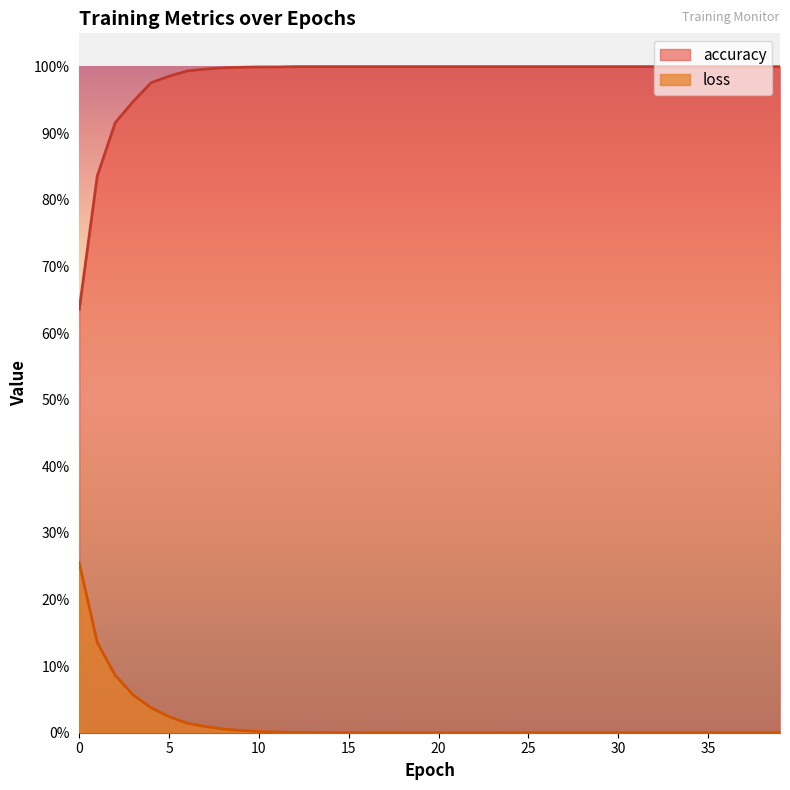

What is the sum of the accuracy values at 3 and 10?

1.9